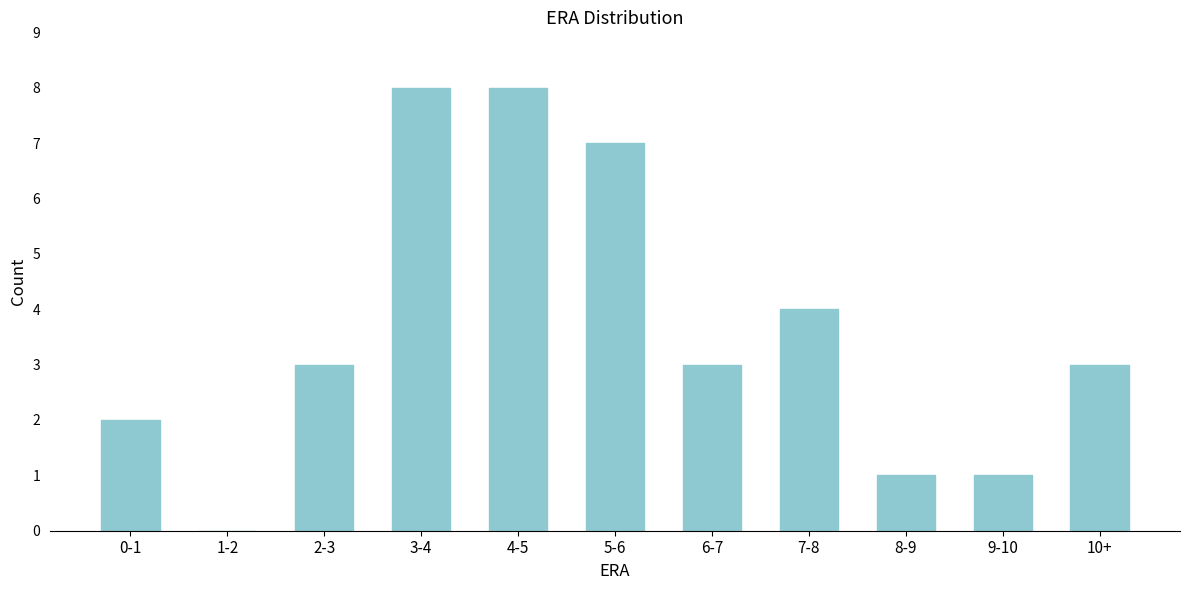

Reading right to left, transcribe all the data shown in this chart.

10+=3	9-10=1	8-9=1	7-8=4	6-7=3	5-6=7	4-5=8	3-4=8	2-3=3	1-2=0	0-1=2